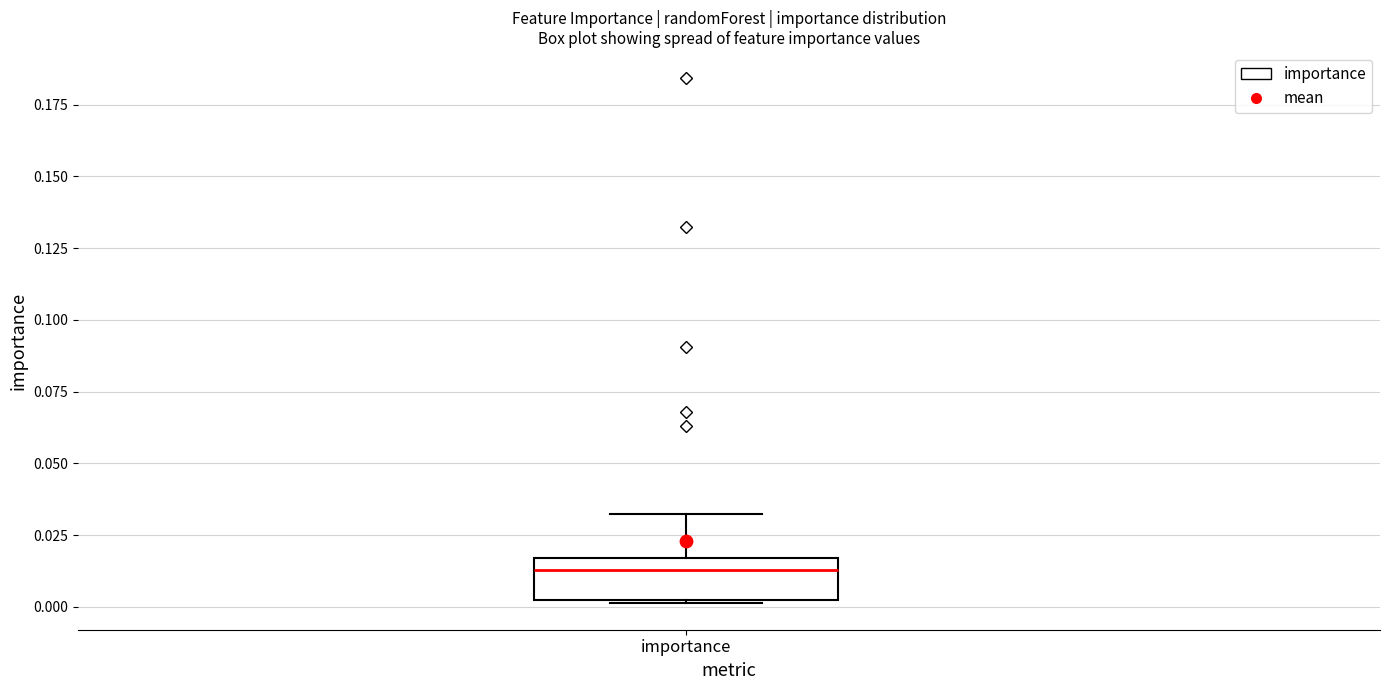

Where is the lower edge of the box for importance on the y-axis? The values are not printed on the chart, so give them approximately, as read against the axis.

0.005